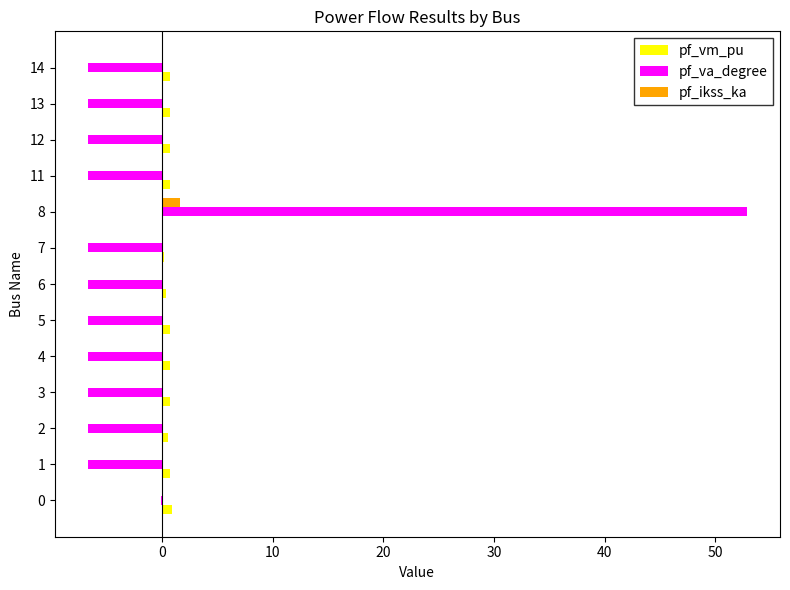

Which label corresponds to the largest value in the chart?

8